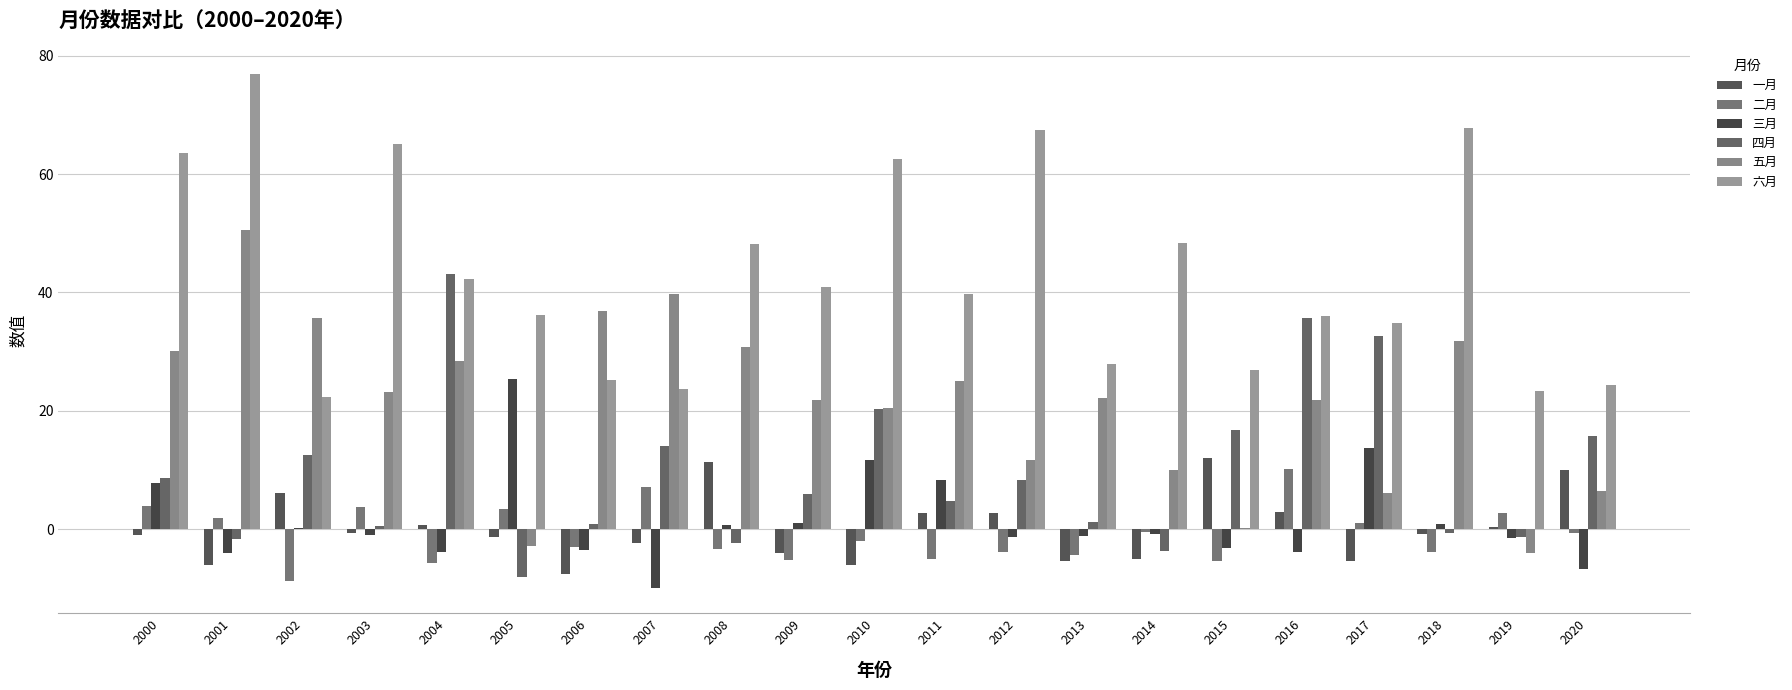

How many groups of bars are there?

21